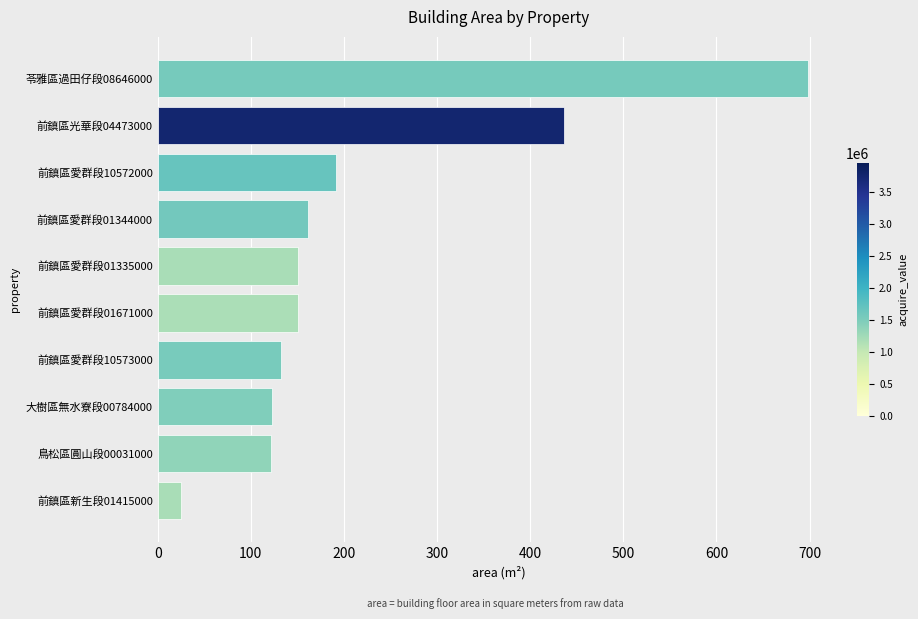

Where is the data nearest to the value 361?

前鎮區光華段04473000